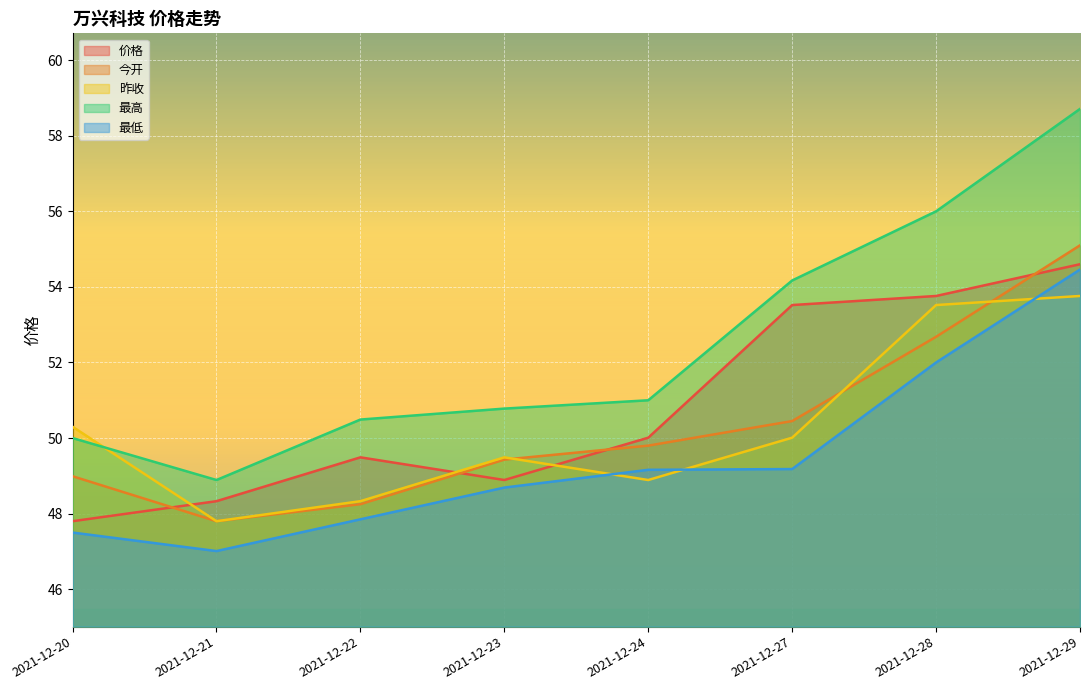

The 昨收 series shows 23.2 at 2021-12-28. True or false?

False